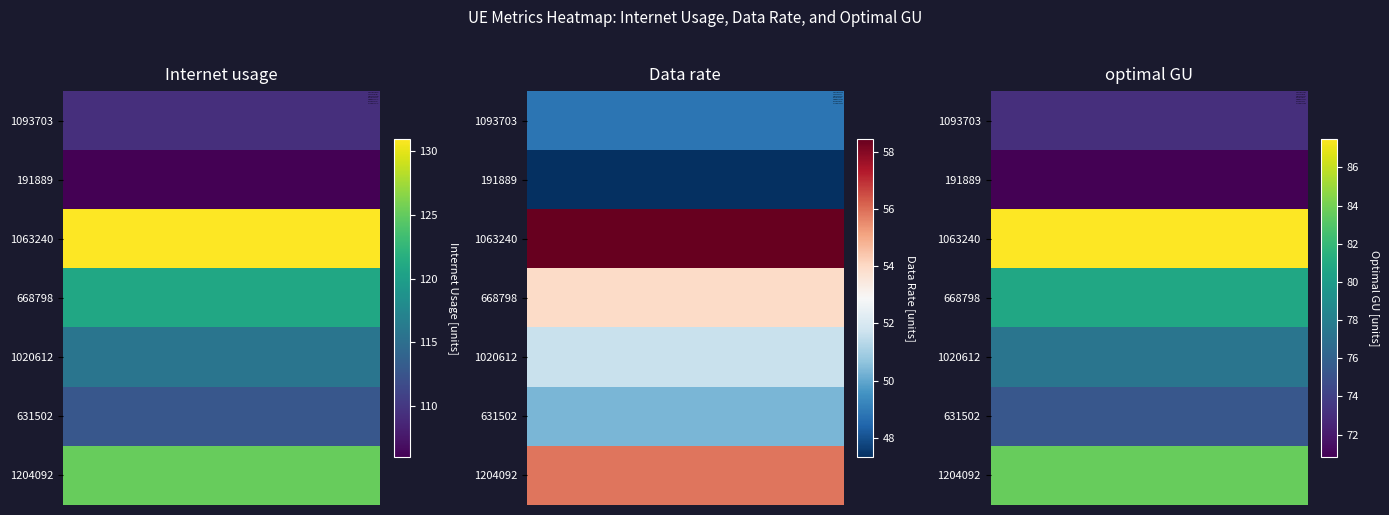

Reading left to right, what are all the values shown in this chart?

Internet usage: 1093703=109.3	191889=106.0	1063240=131.0	668798=120.9	1020612=115.7	631502=112.7	1204092=125.1
Data rate: 1093703=48.8	191889=47.3	1063240=58.5	668798=54.0	1020612=51.7	631502=50.3	1204092=55.9
optimal GU: 1093703=73.0	191889=70.8	1063240=87.5	668798=80.8	1020612=77.3	631502=75.3	1204092=83.6